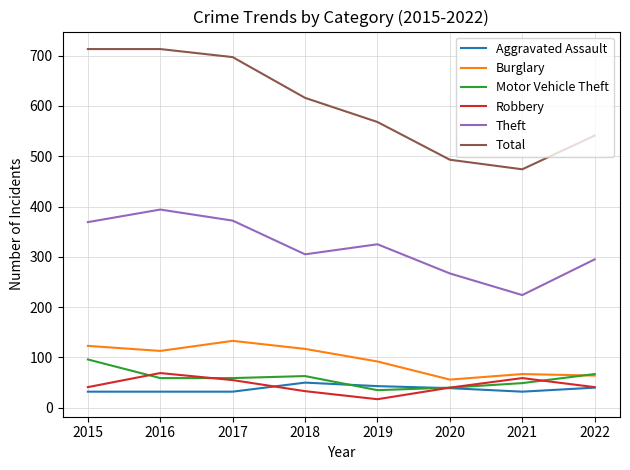

What is the total value across all series at 2018?

1184